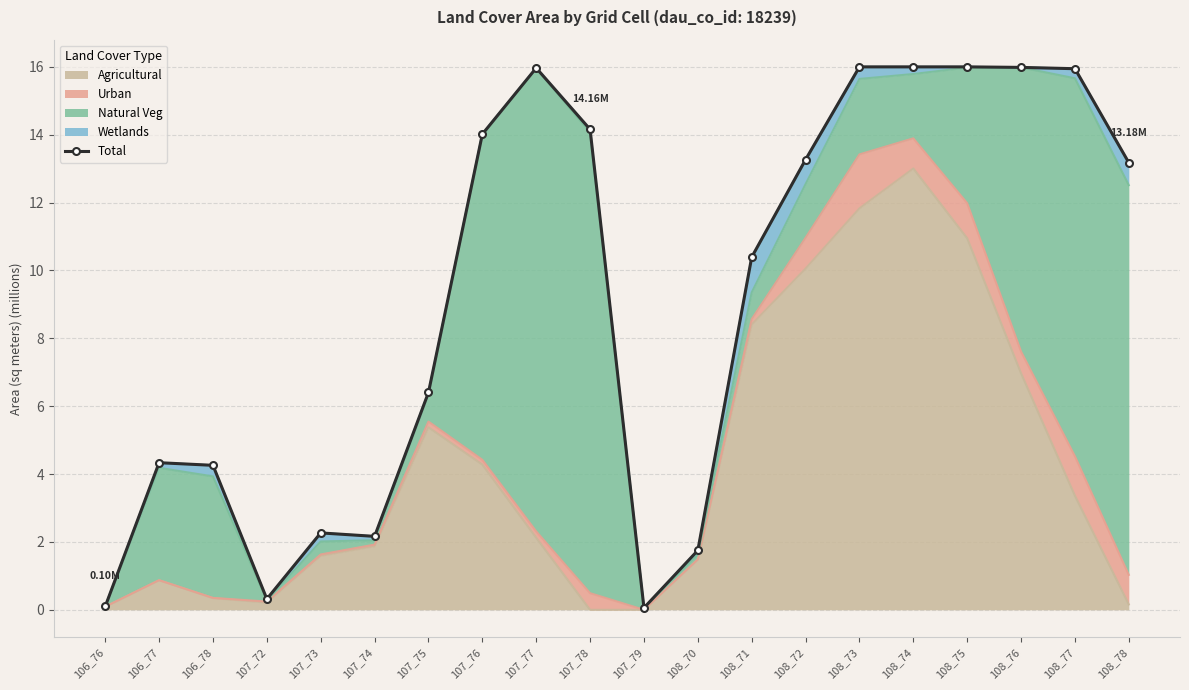

List the labels in order of value, smallest first.

107_79, 106_76, 107_72, 108_70, 107_74, 107_73, 106_78, 106_77, 107_75, 108_71, 108_78, 108_72, 107_76, 107_78, 108_77, 107_77, 108_76, 108_73, 108_75, 108_74